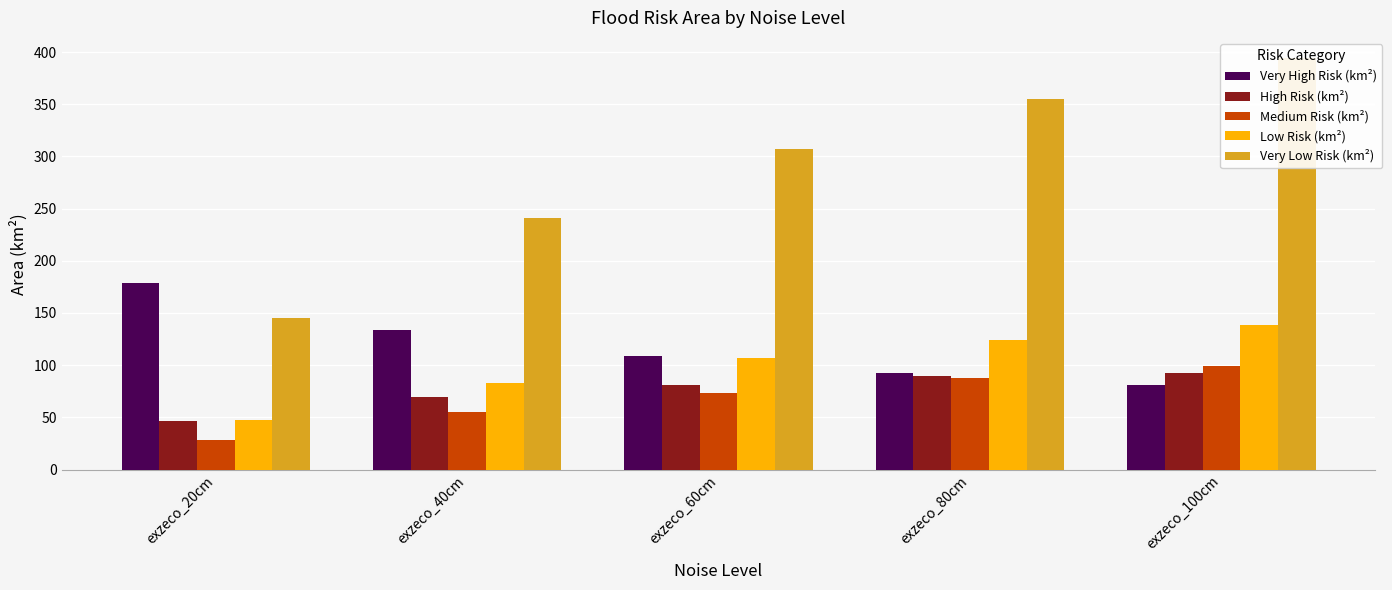

Are the bars grouped side by side (vs. stacked)?

Yes